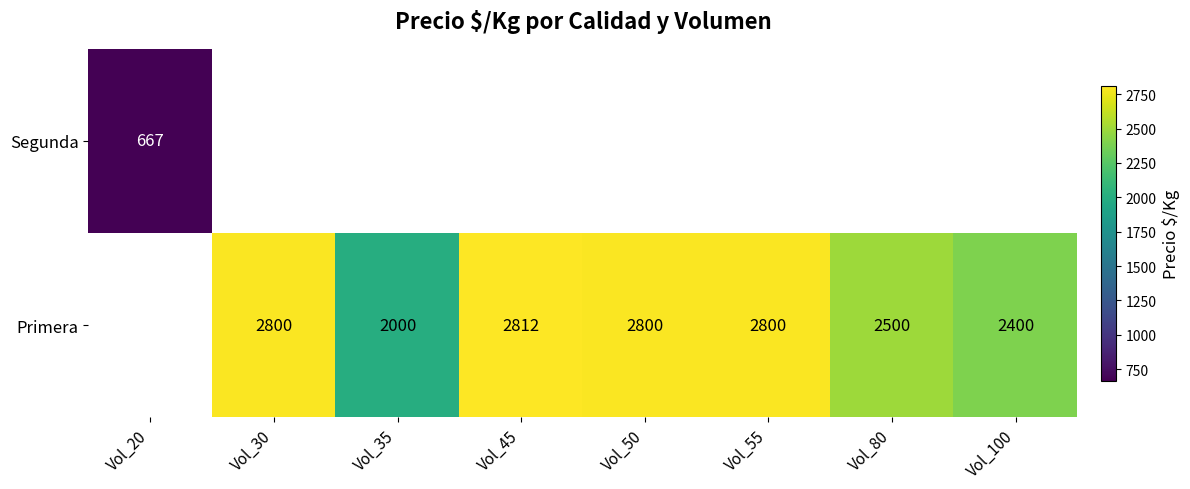

The value of Primera at Vol_35 is 763. True or false?

False